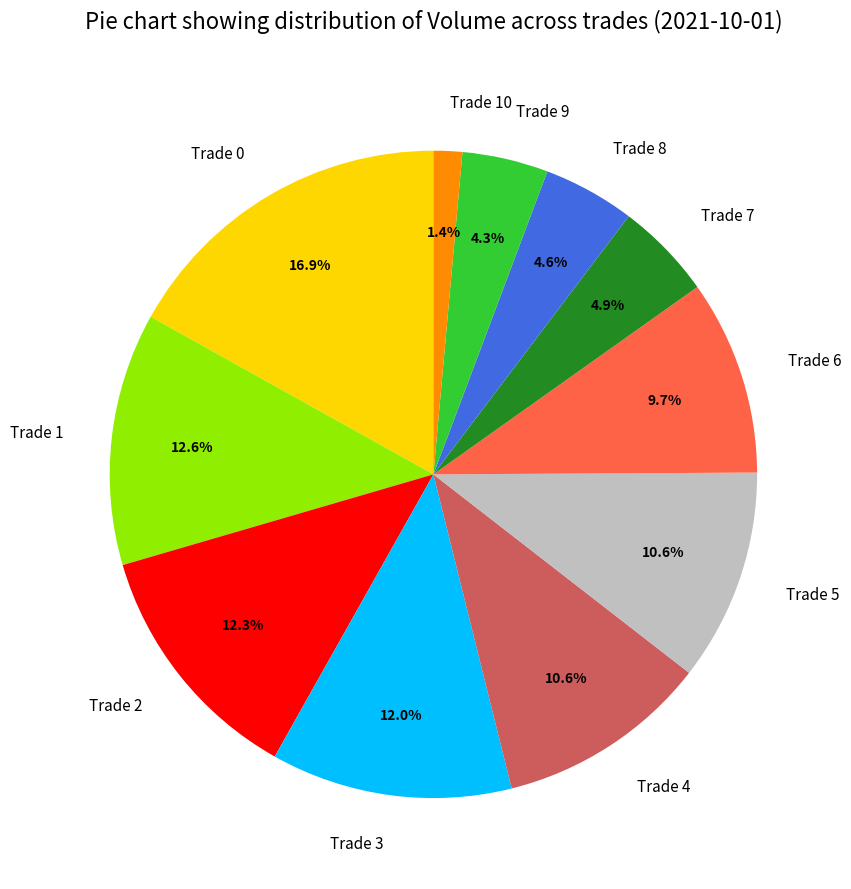

Between Trade 1 and Trade 5, which is larger?

Trade 1